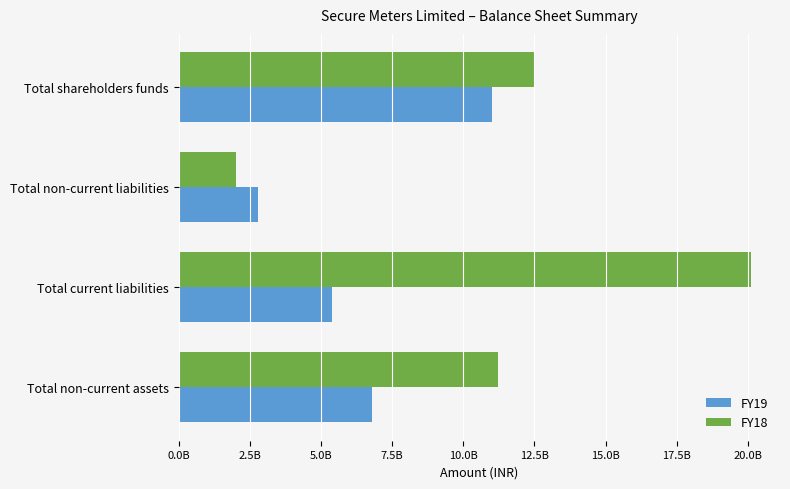

What is the maximum value shown in the chart?

20117443630